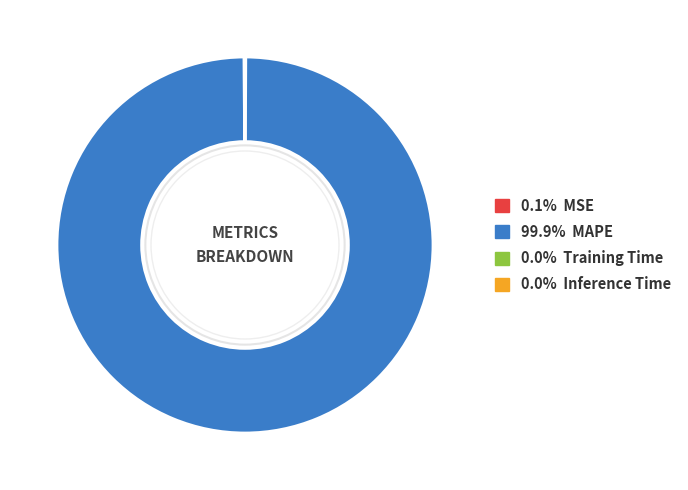

Is there any slice that represents more than half of the pie?

Yes